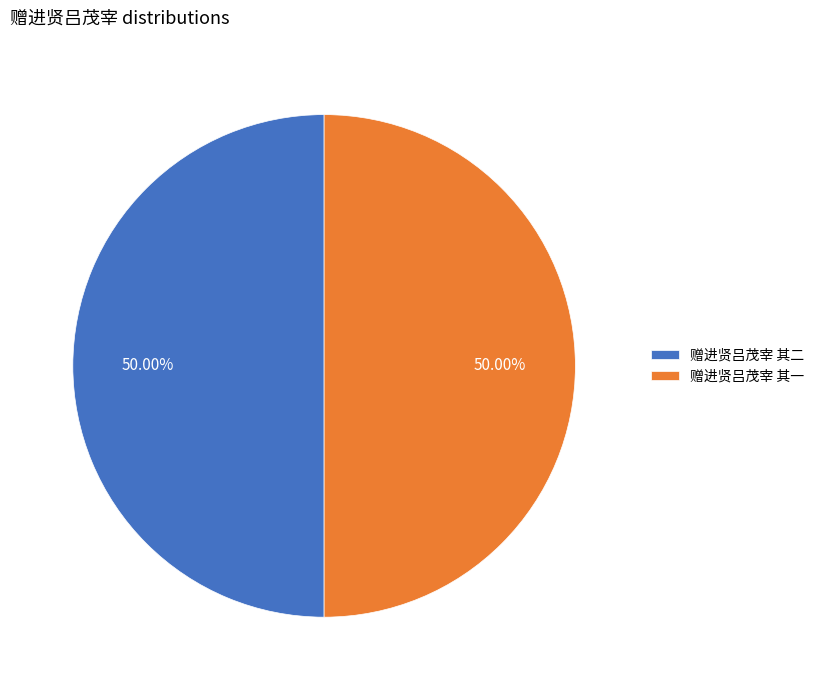

Approximately how many times larger is the value at 赠进贤吕茂宰 其一 compared to 赠进贤吕茂宰 其二?

1.0